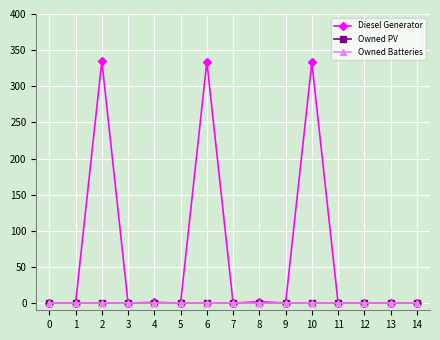

List the series in order of their peak value, lowest first.

Owned PV, Owned Batteries, Diesel Generator